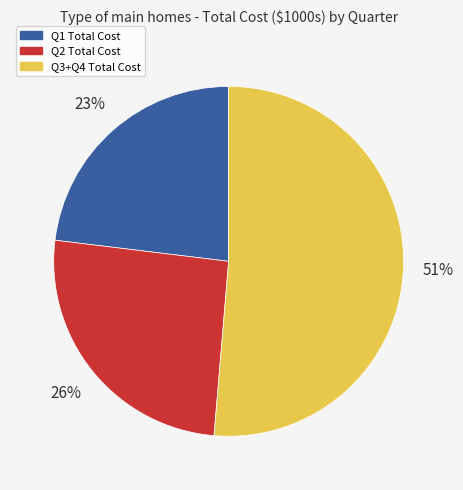

To the nearest percent, what is the average slice percentage?

33%